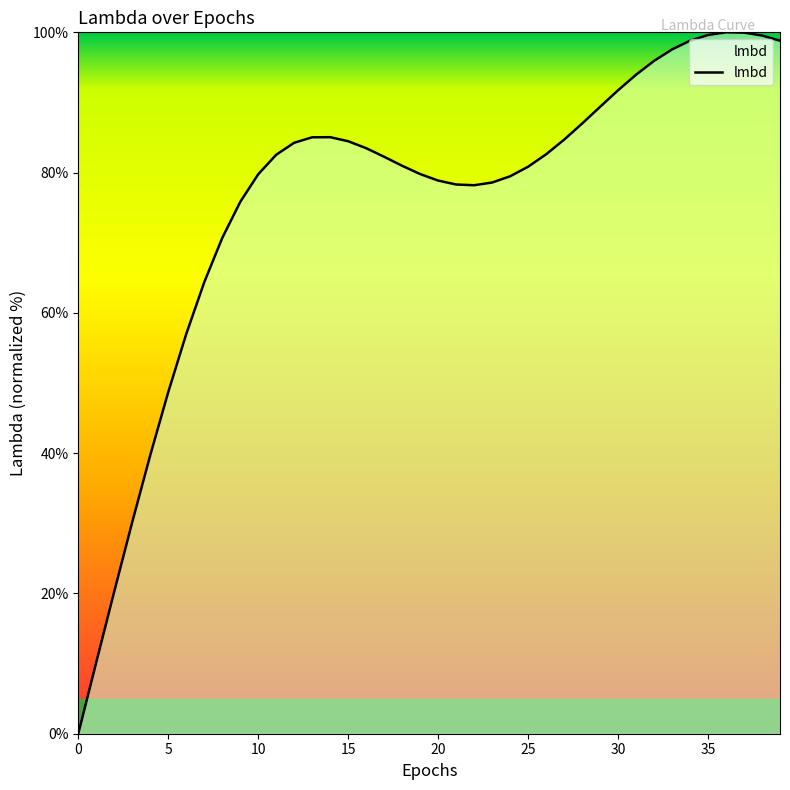

What is the difference between the maximum and minimum values?

100.0